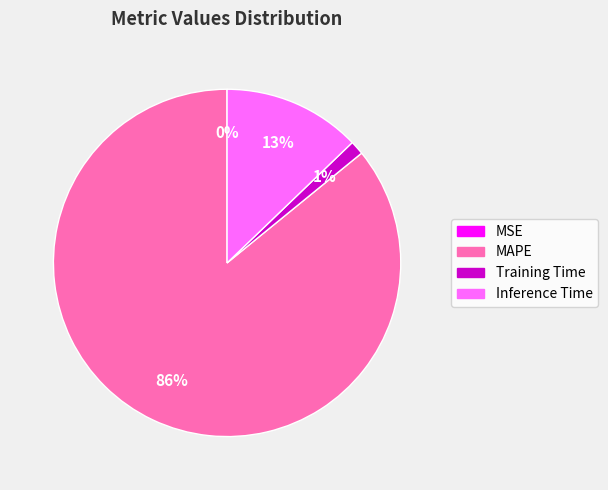

Between Inference Time and MAPE, which is larger?

MAPE